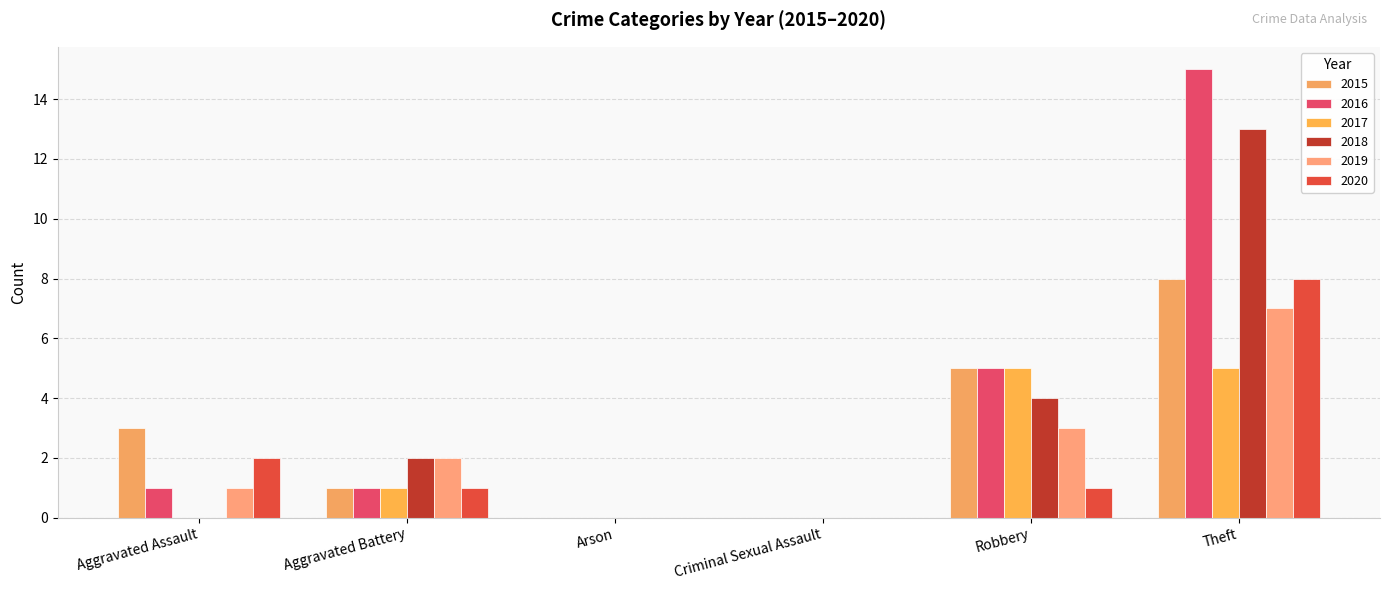

Which series has the largest total across all categories?

2016